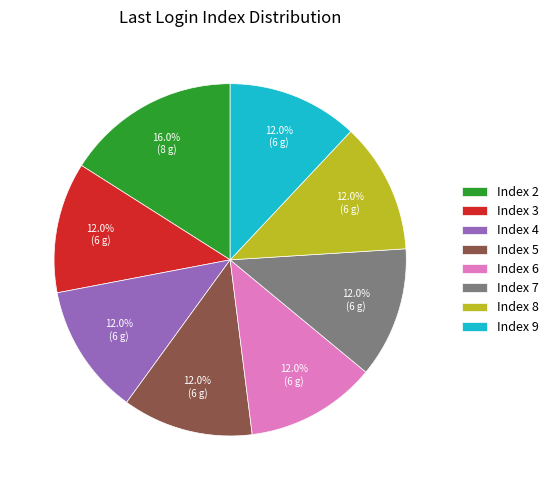

What portion of the pie excludes Index 2?

84.0%